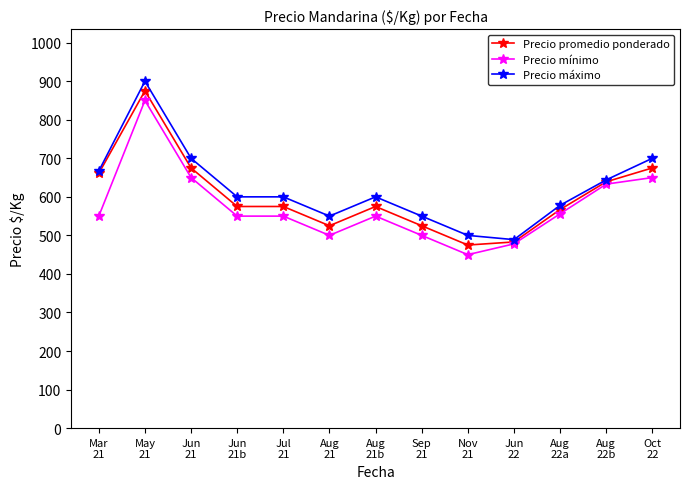

What is the minimum value shown in the chart?

450